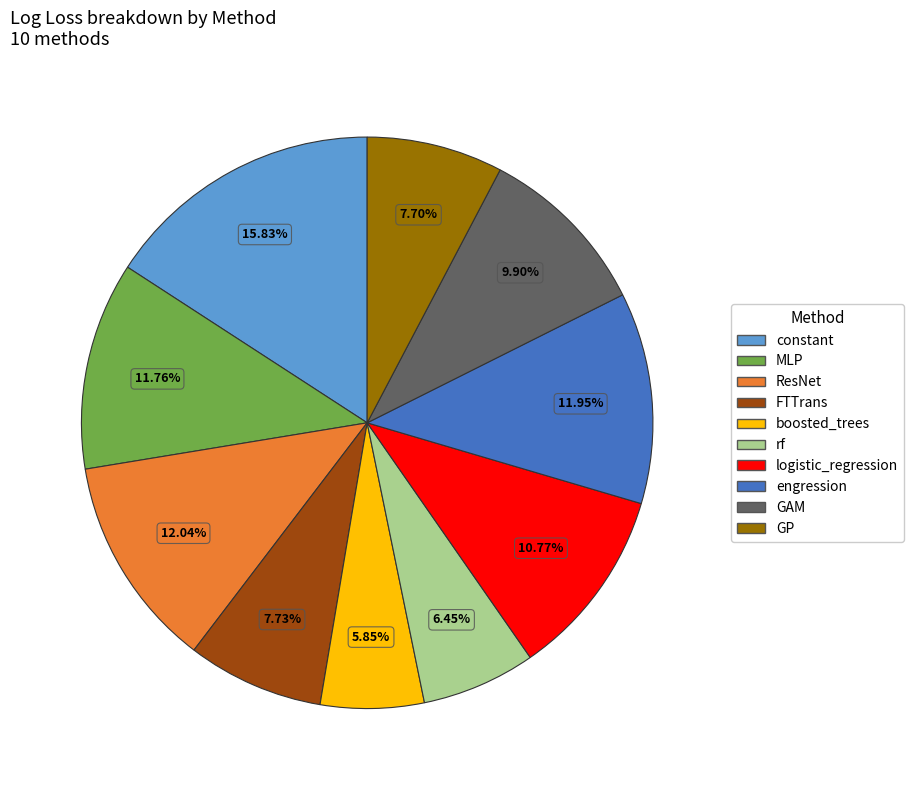

The ResNet slice represents 12% of the pie. True or false?

True